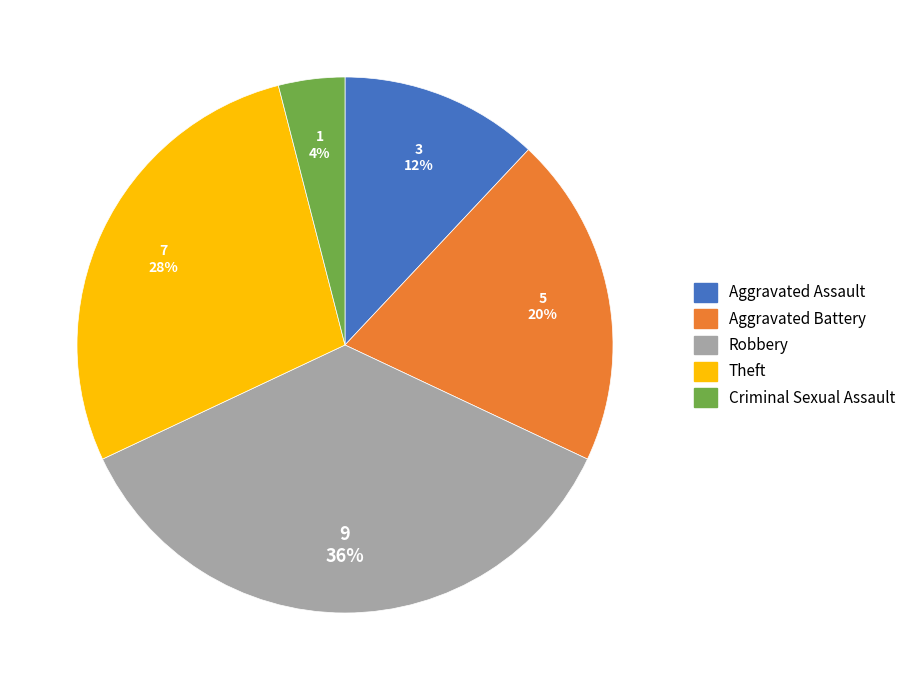

Do Aggravated Assault and Theft together represent more than half of the pie?

No